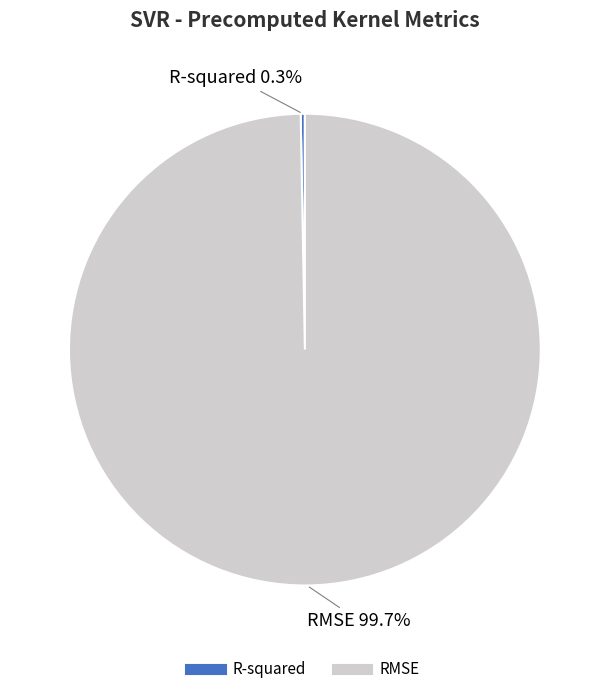

Which slice is the largest?

RMSE